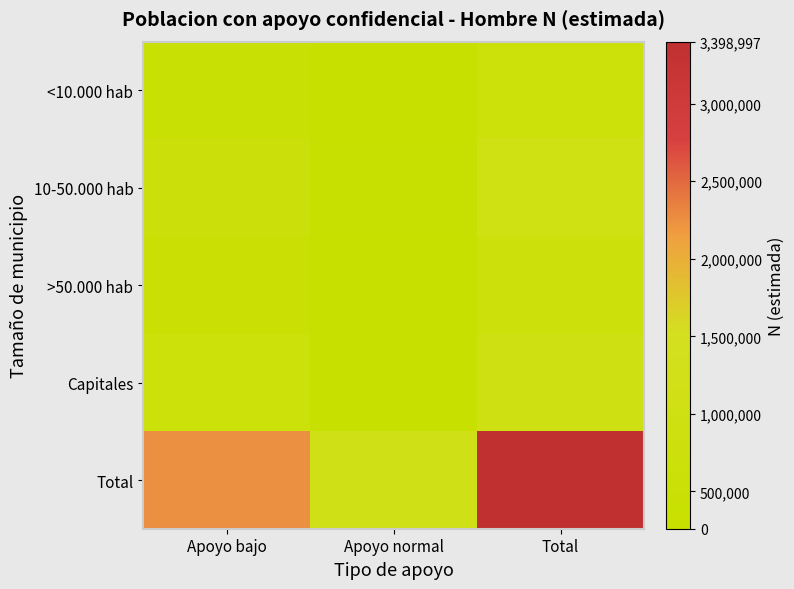

Which series has the largest total across all categories?

Total